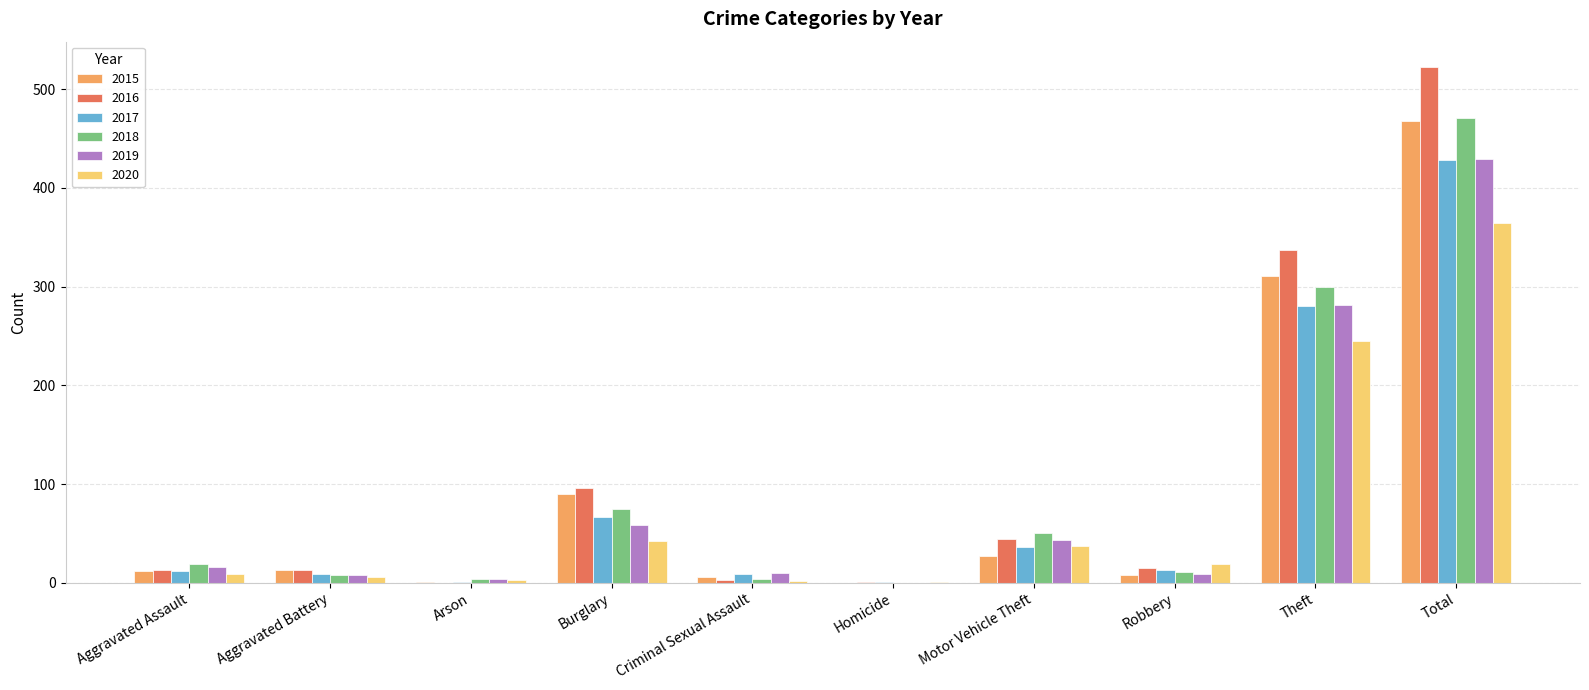

What is the sum of all 2015 values?

936